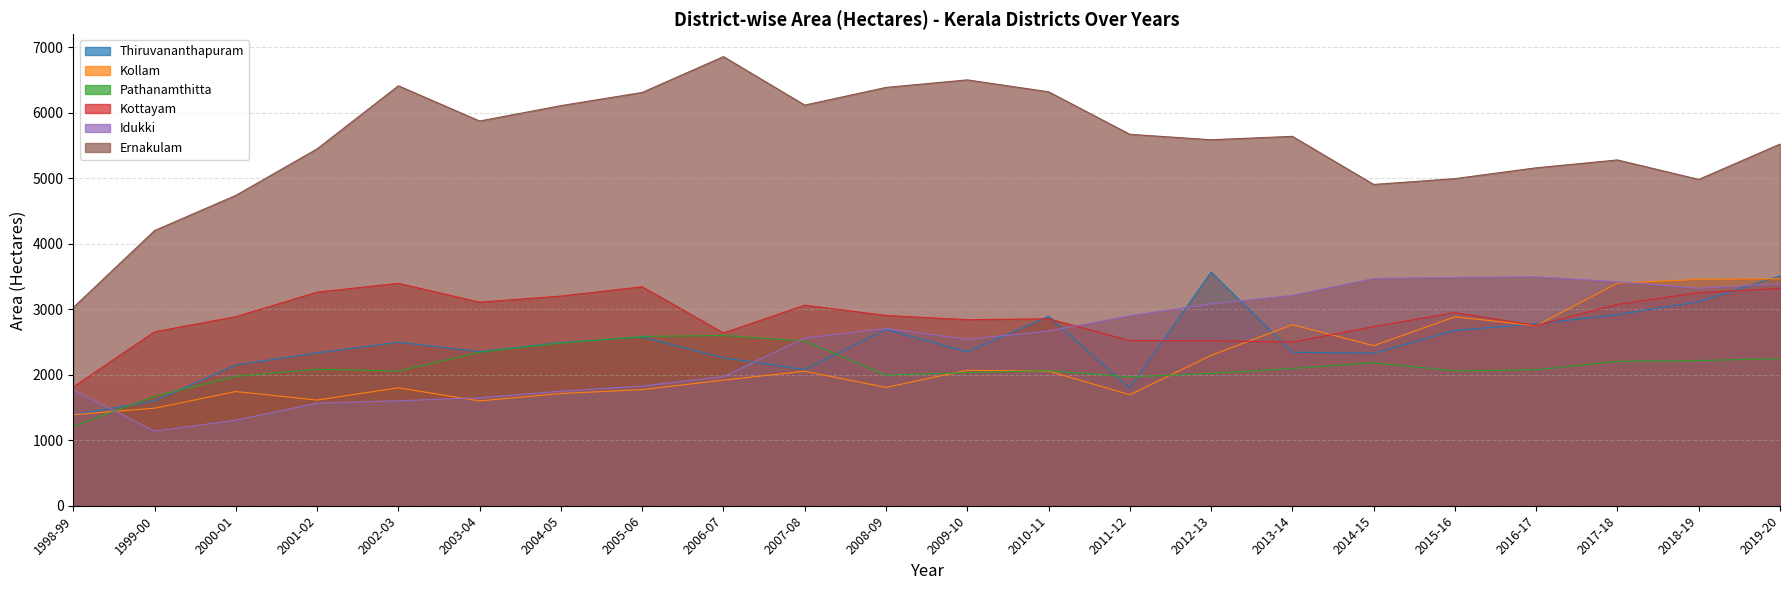

What is the value of the Idukki point at the 9th from the left?

1971.0